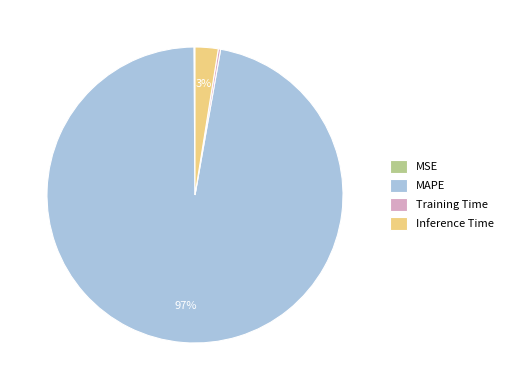

To the nearest percent, what portion does Inference Time represent?

3%